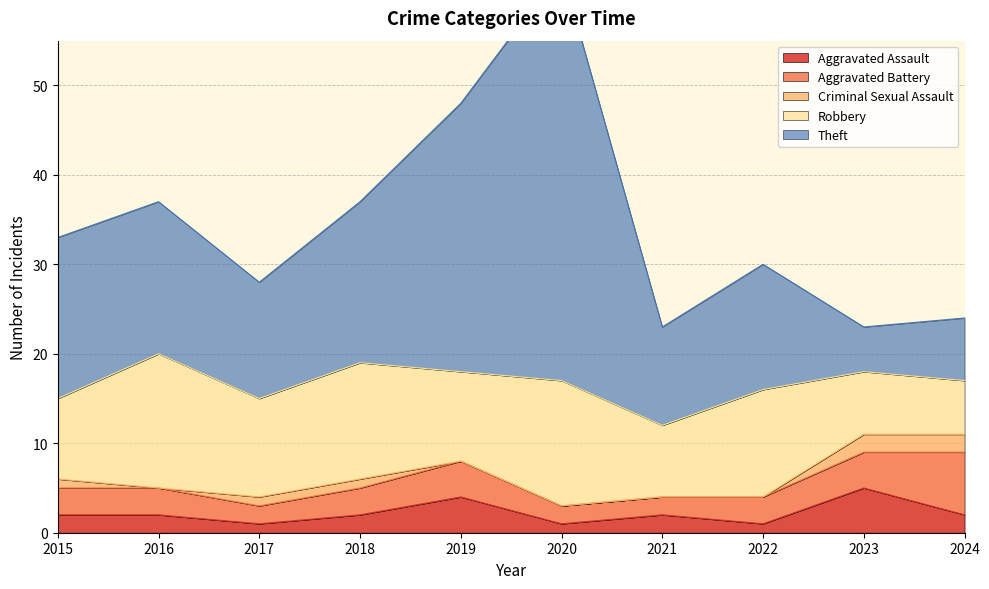

Where does the Aggravated Assault series first go above 2?

2019